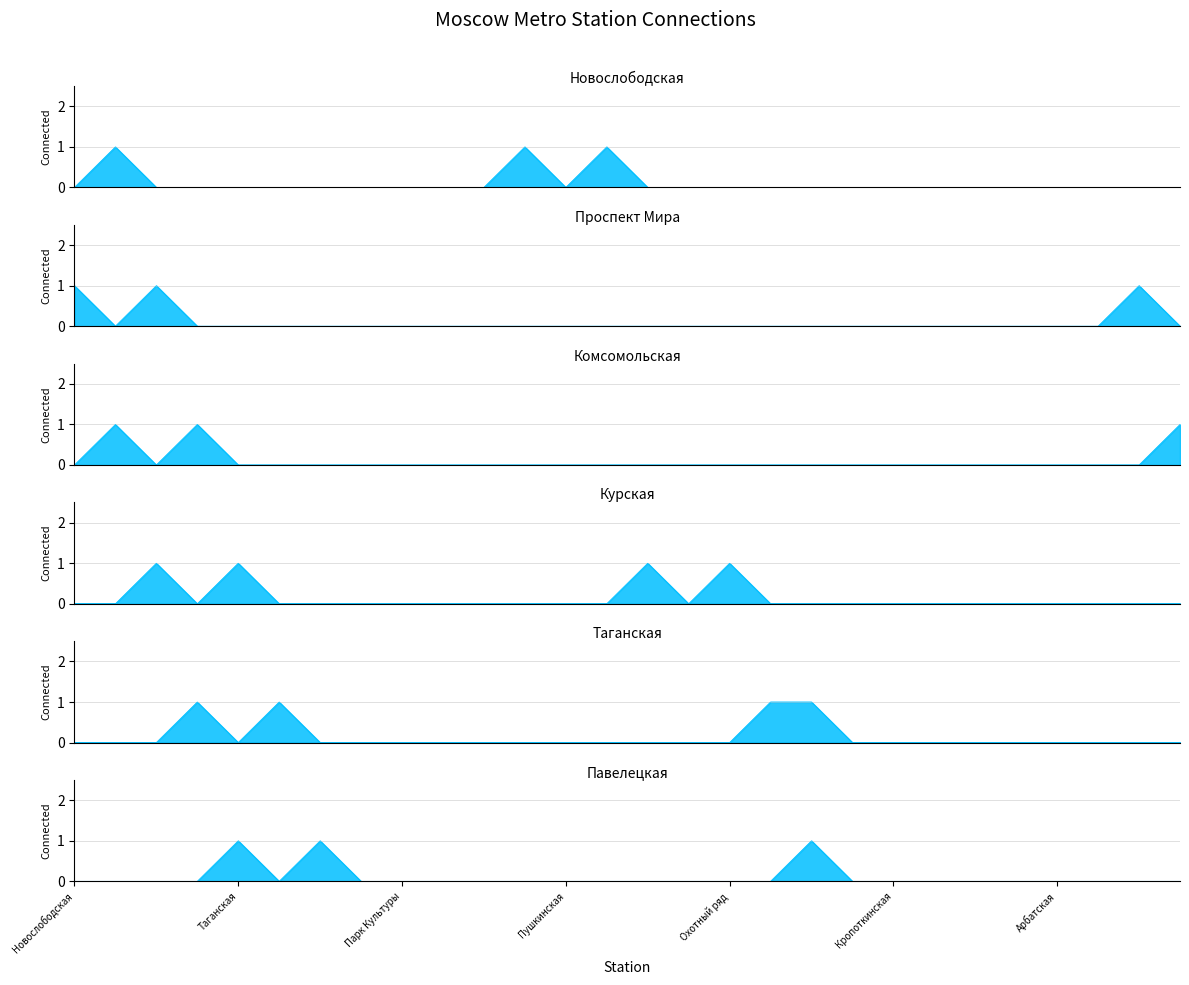

How many lines are shown in the chart?

6